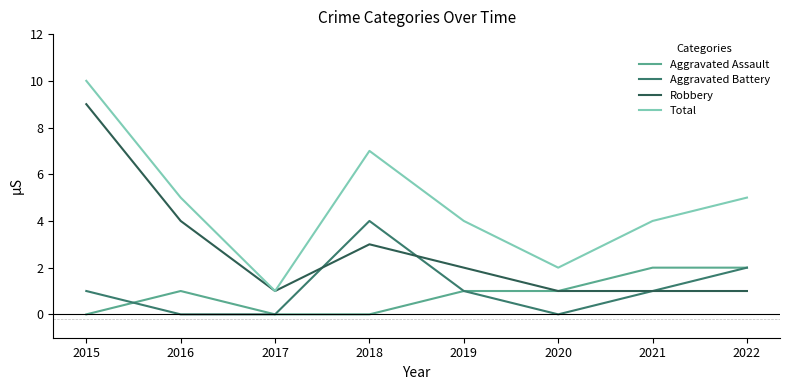

The value of Aggravated Battery at 2019 is 2. True or false?

False